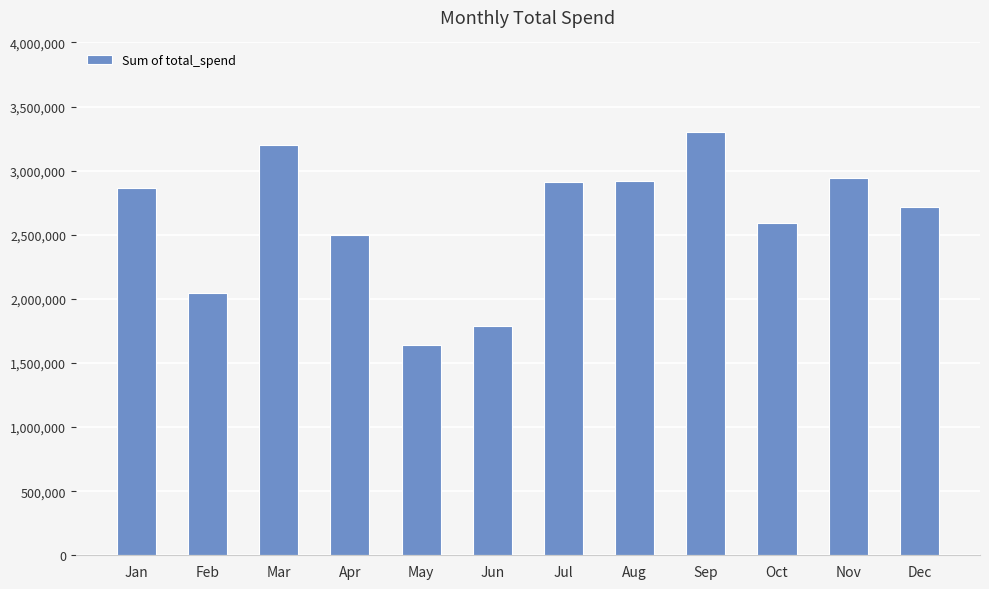

What is the value of the 6th bar from the left?

1785083.3